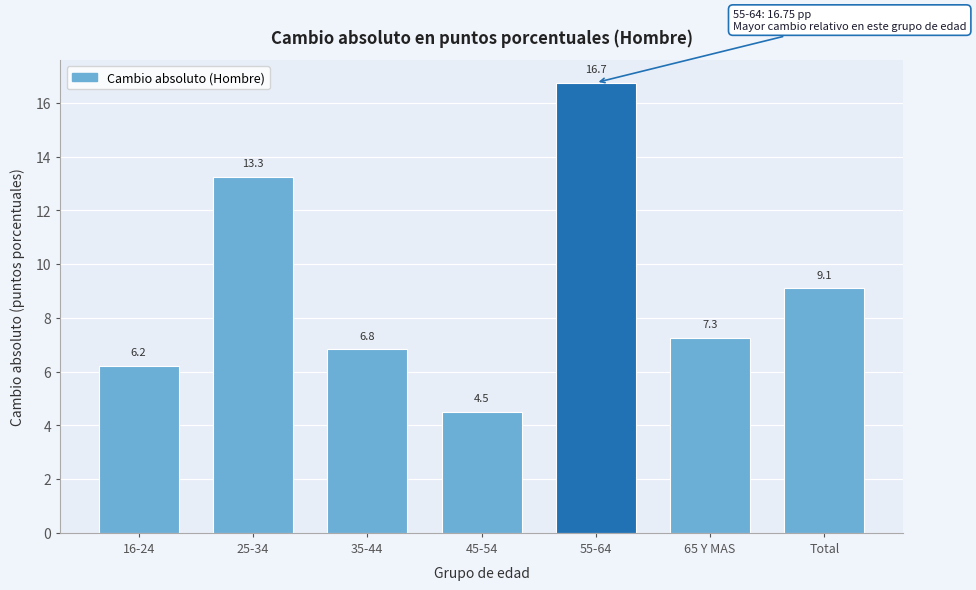

Reading left to right, transcribe all the data shown in this chart.

6.2	13.3	6.8	4.5	16.7	7.3	9.1